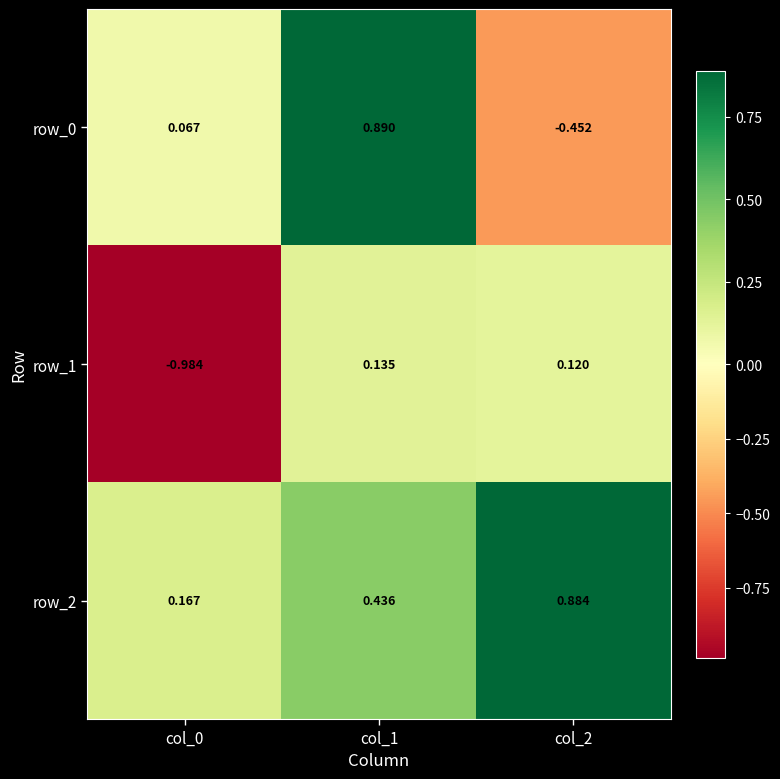

List the series in order of their peak value, lowest first.

row_1, row_2, row_0